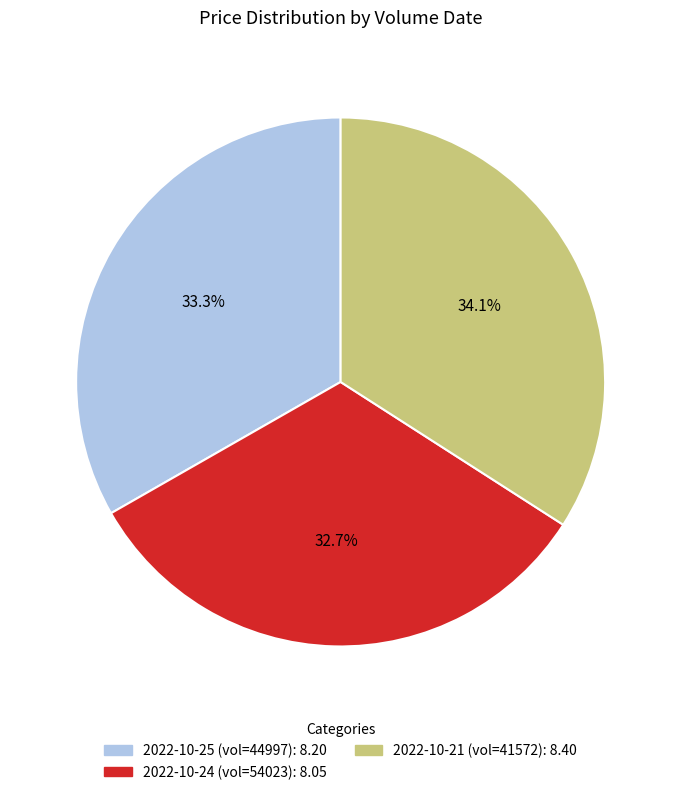

Is there any slice that represents more than half of the pie?

No